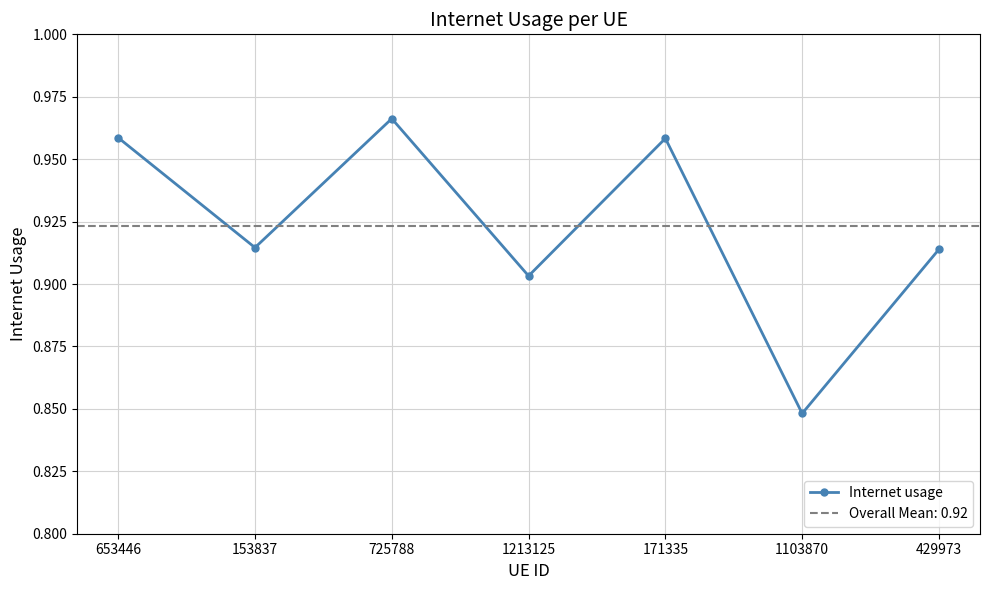

True or false: there are more than 2 points higher than both neighbors.

False